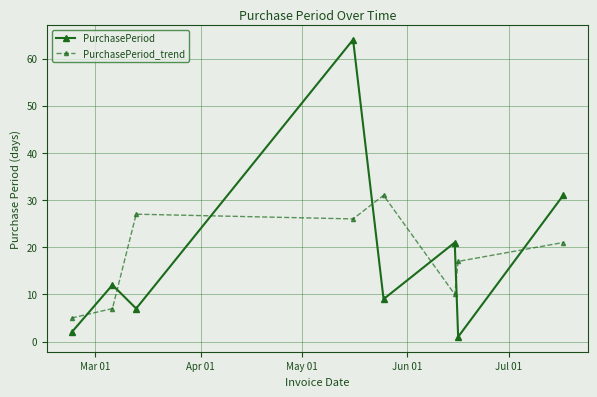

What is the maximum value for PurchasePeriod_trend?

31